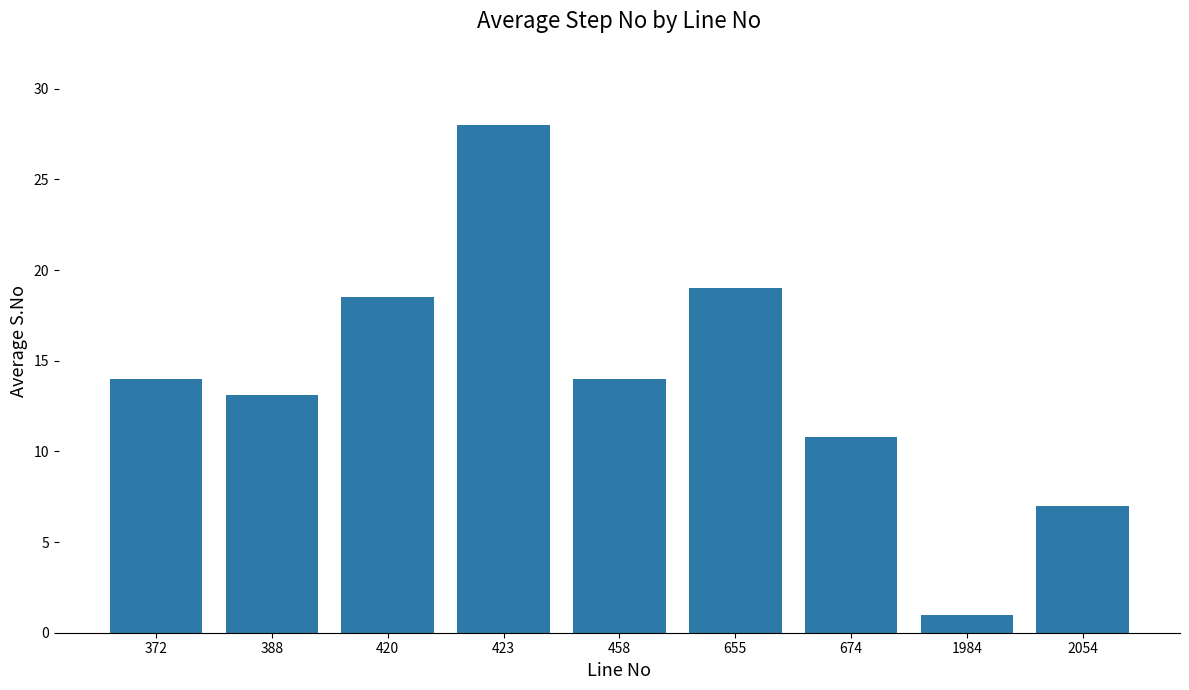

Reading left to right, transcribe all the data shown in this chart.

14.0	13.1	18.5	28.0	14.0	19.0	10.8	1.0	7.0